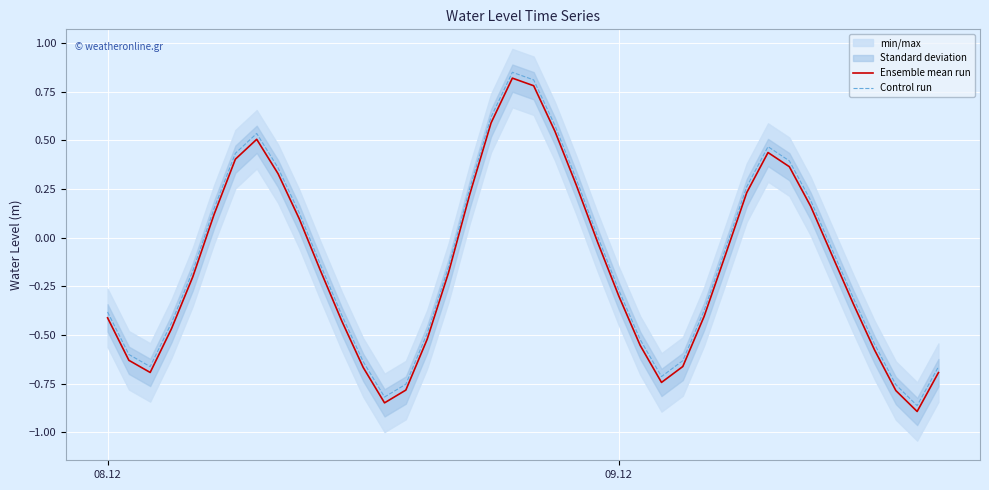

Which series has the largest total across all categories?

Control run